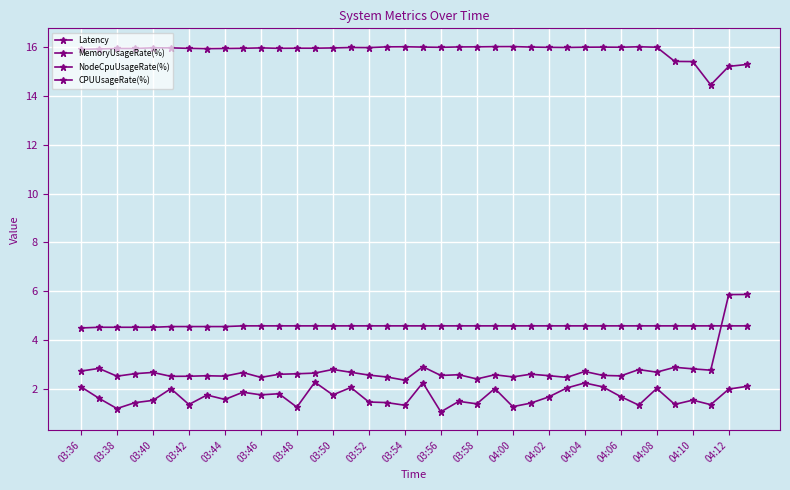

Is this an area chart (filled region under the line)?

No